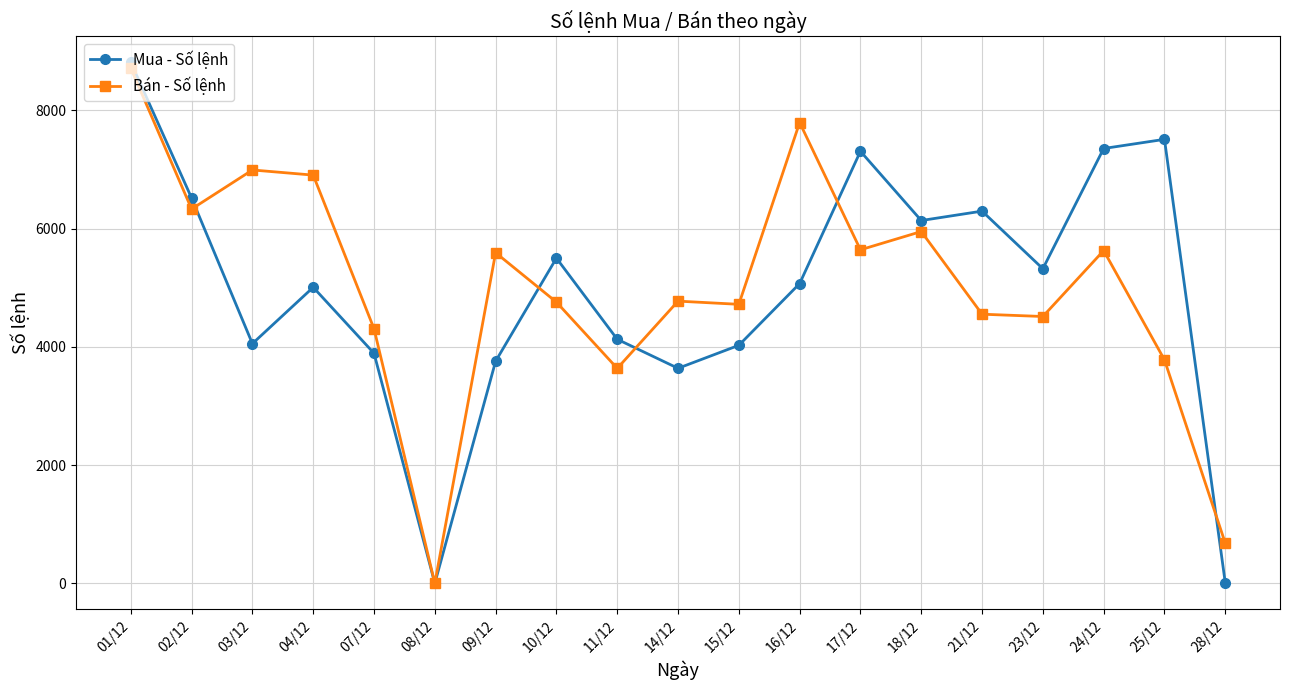

True or false: Bán - Số lệnh has more than 2 interior local peaks.

True